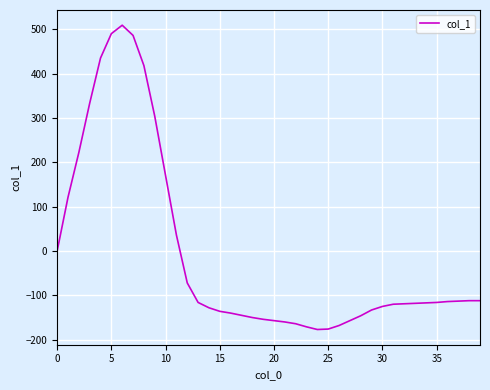

What is the greatest value displayed?

509